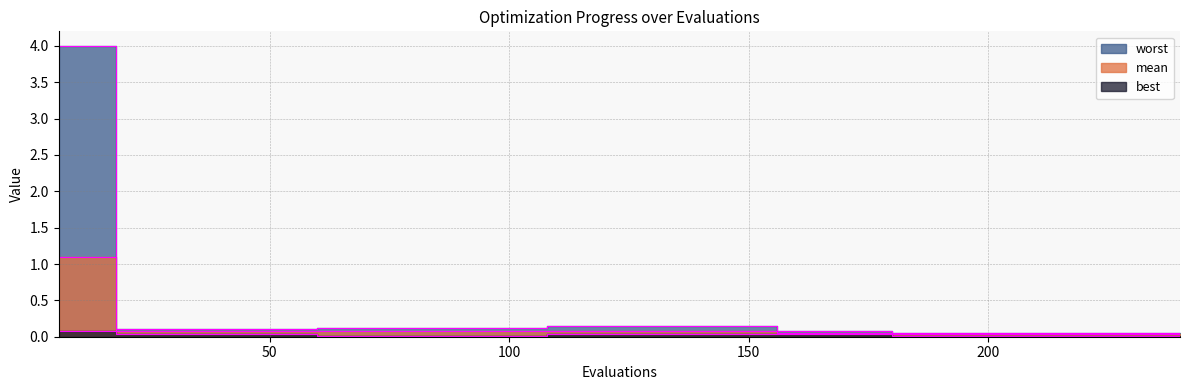

At which label is mean closest to 0?

180